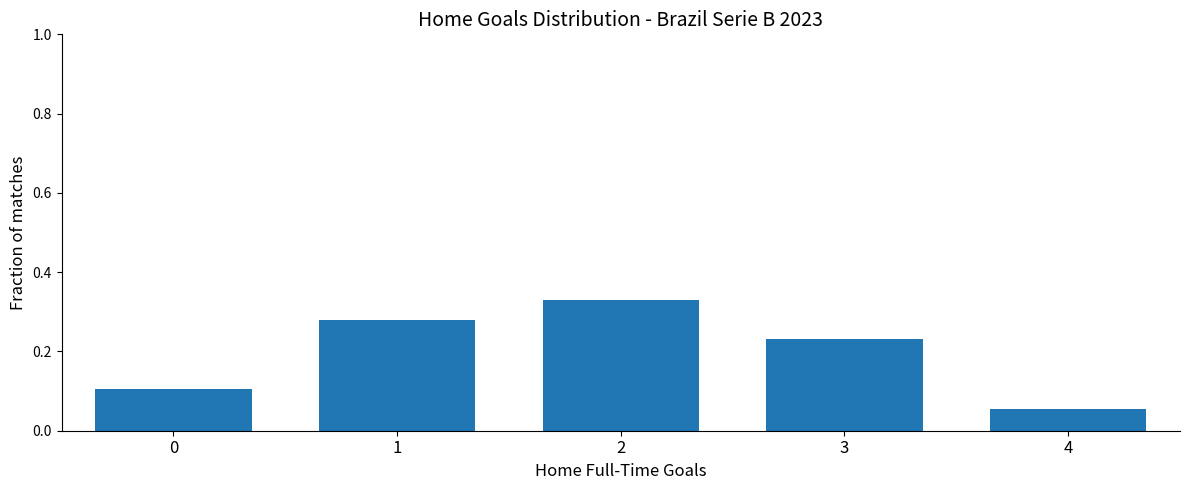

At which category does the chart reach its minimum across all series?

4